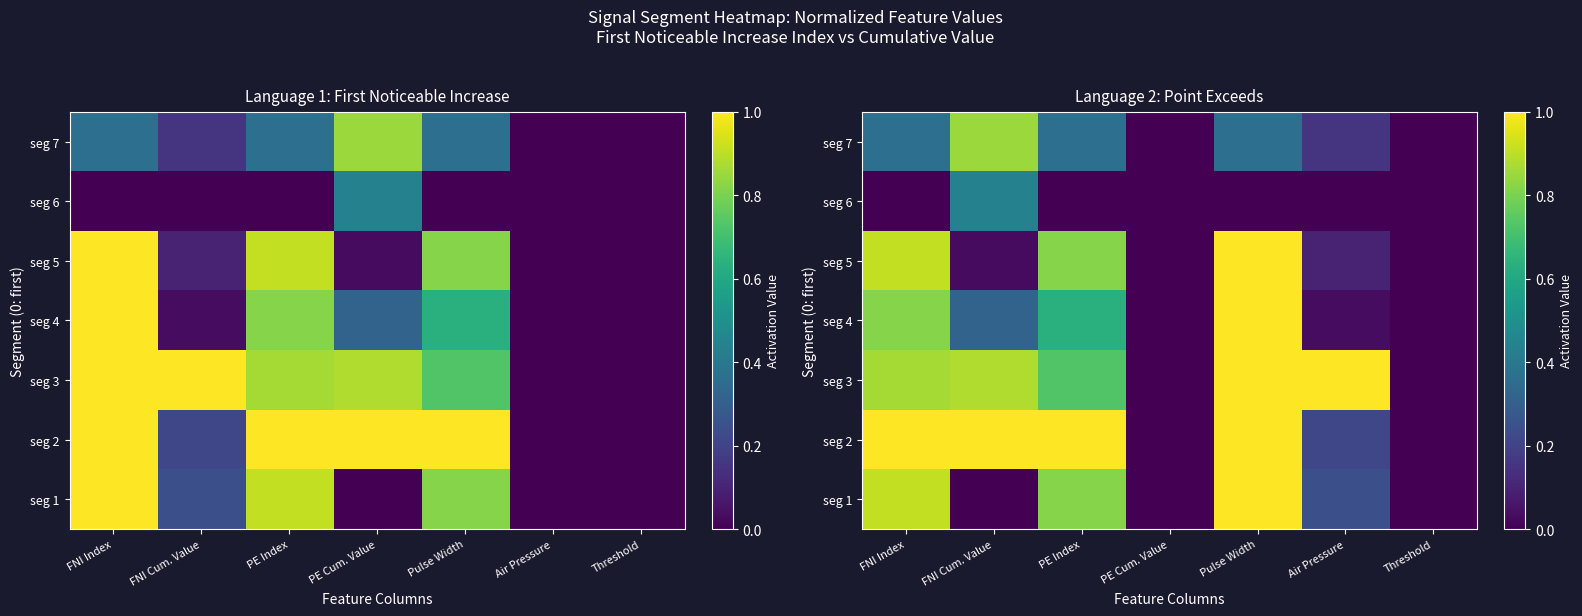

At how many categories does at least one series exceed 0?

5